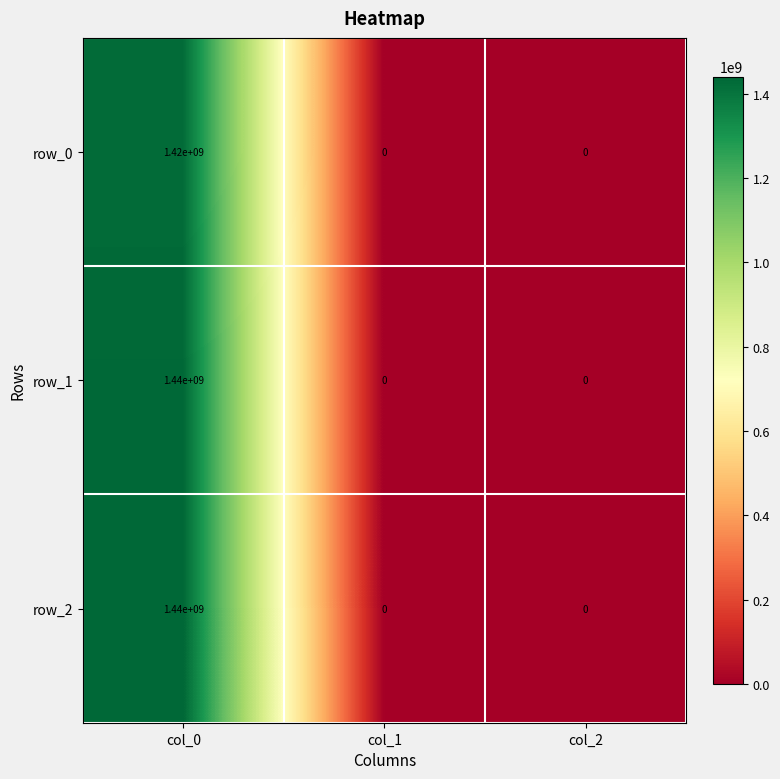

Is it true that row_1 equals 0 at col_1?

True